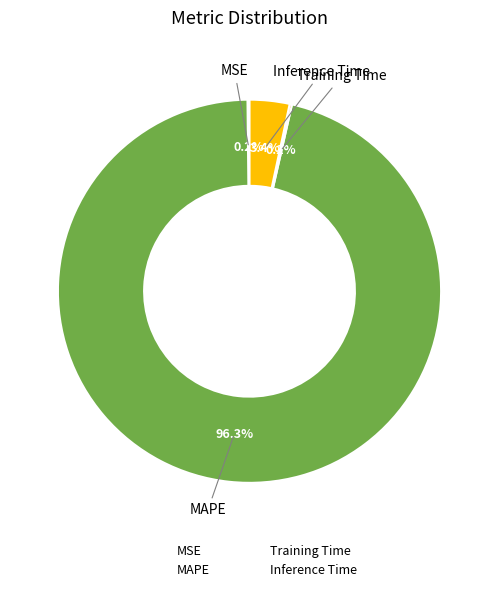

What percentage is the Inference Time slice, to the nearest percent?

3%